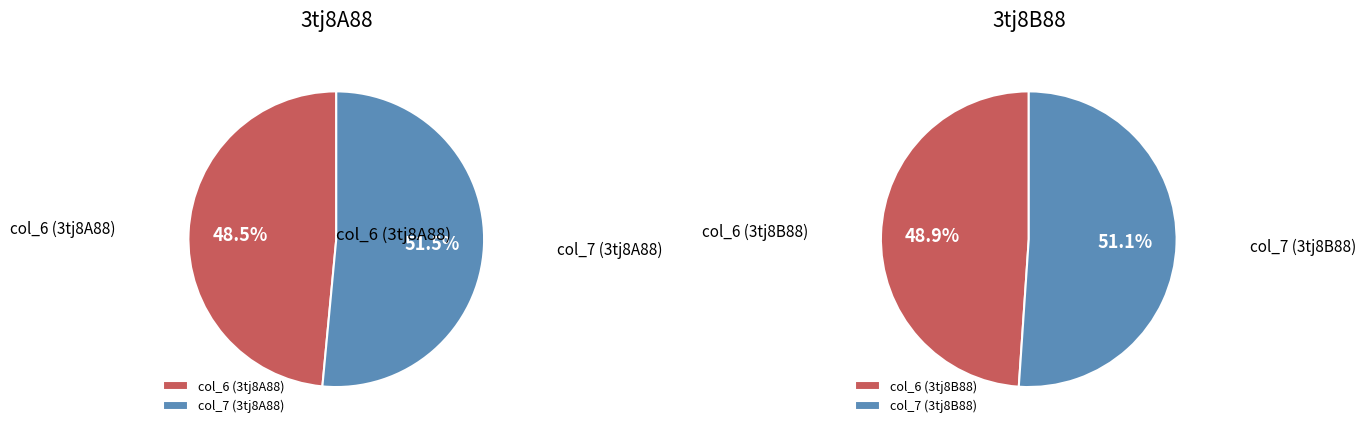

Rank the categories by 3tj8B88 value from lowest to highest.

col_6, col_7